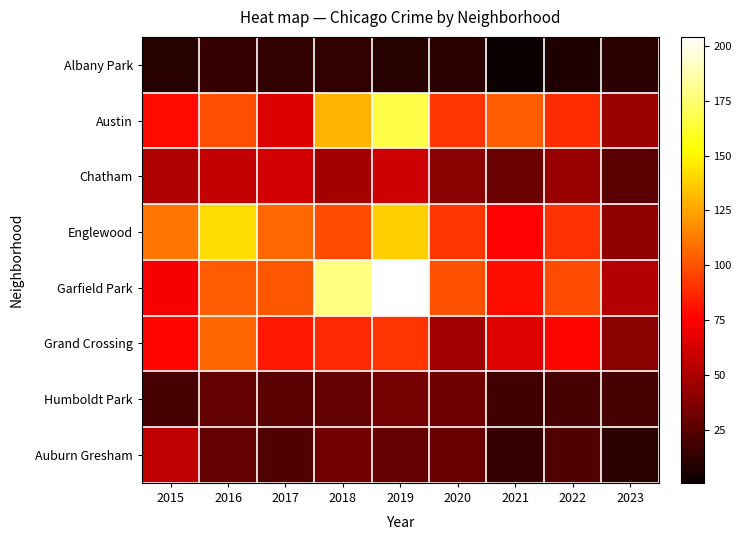

Which series changed the most between 2015 and 2017?

Auburn Gresham